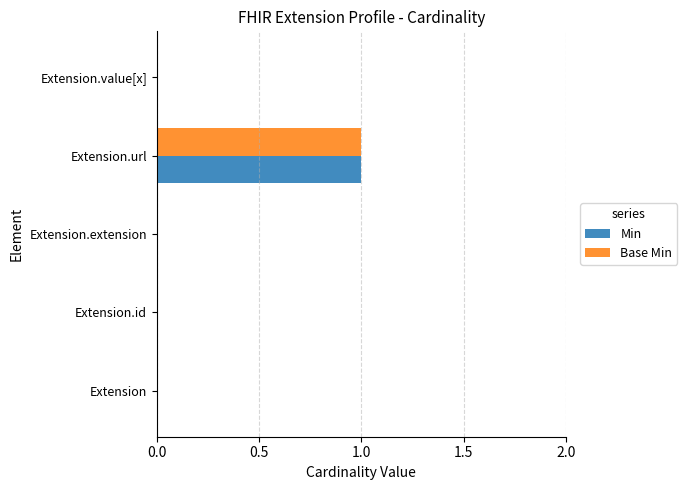

Is it true that Min equals 0 at Extension?

True